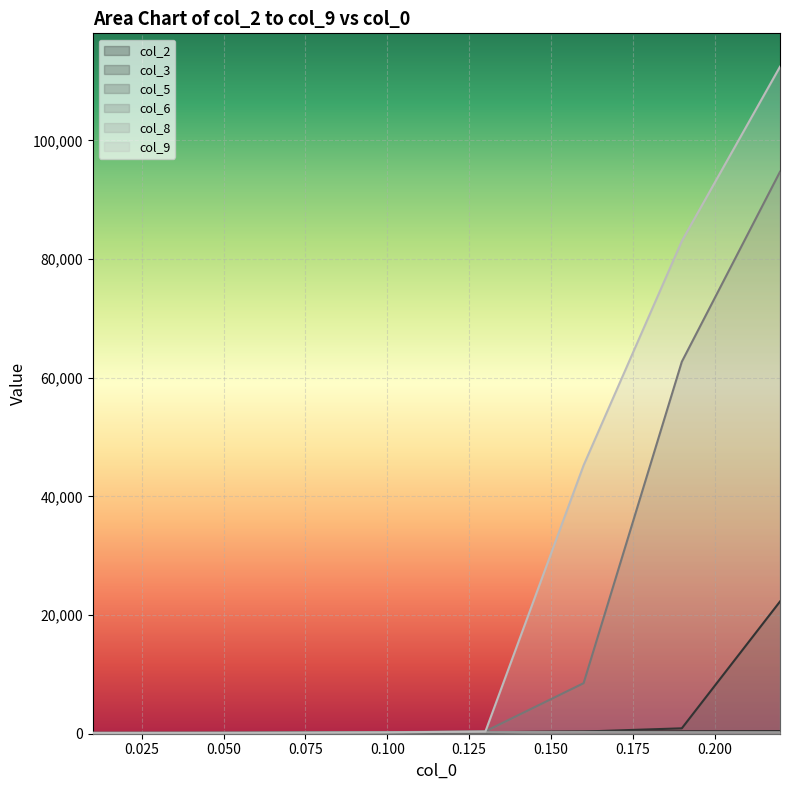

What is the smallest value displayed?

20.9